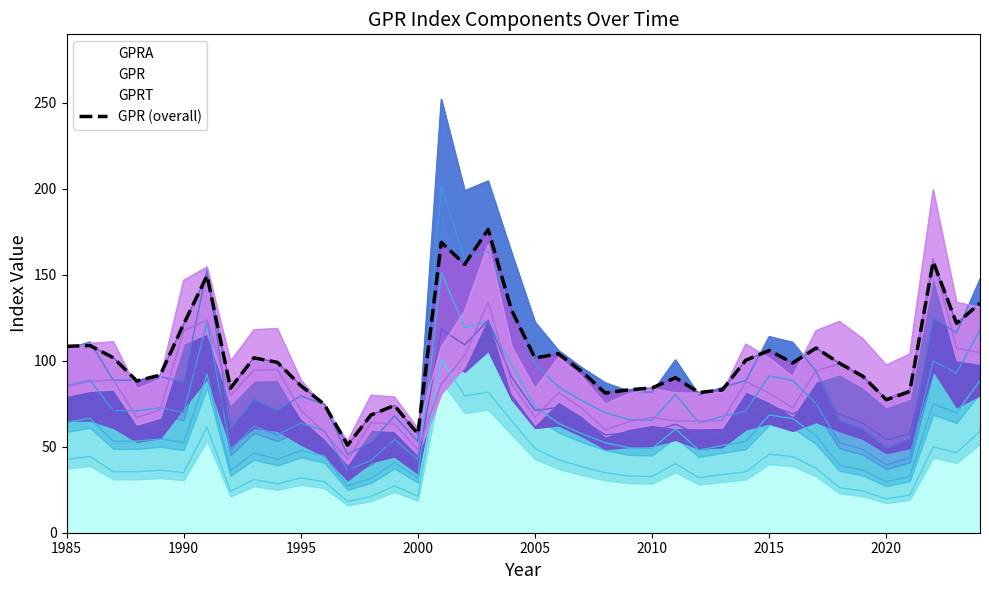

What is the value of the 27th point from the left?

90.1